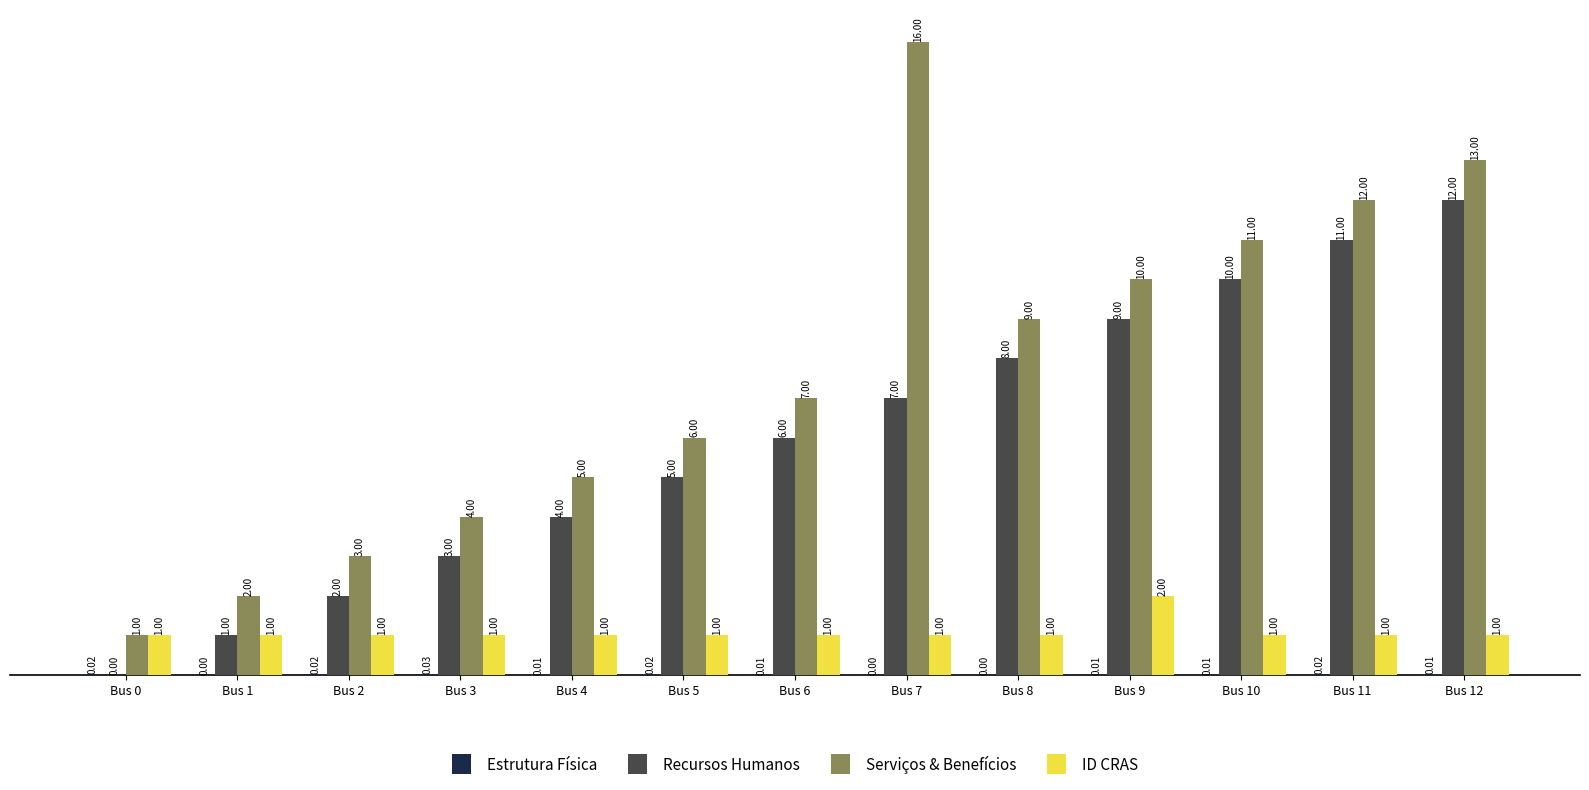

What is the sum of the Serviços & Benefícios values at Bus 4 and Bus 8?

14.0